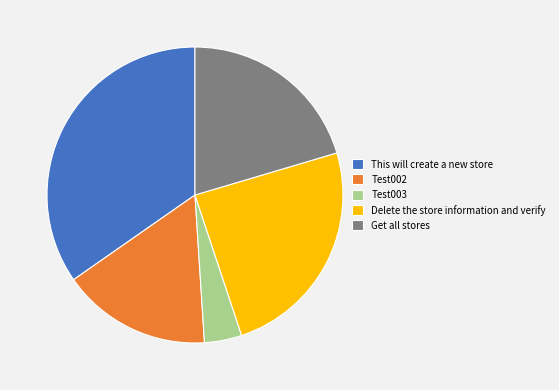

Does any single category account for the majority?

No